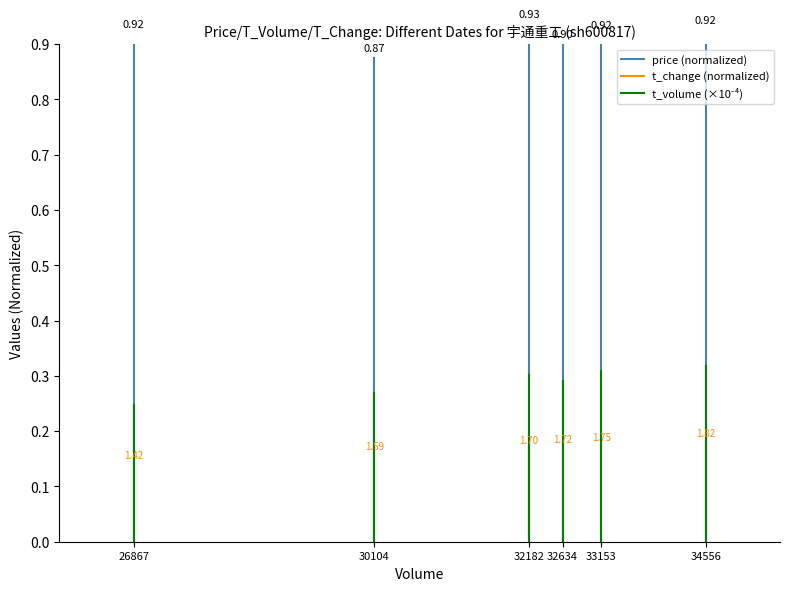

What are all the series names shown in the legend?

price (normalized), t_change (normalized), t_volume (×10⁻⁴)